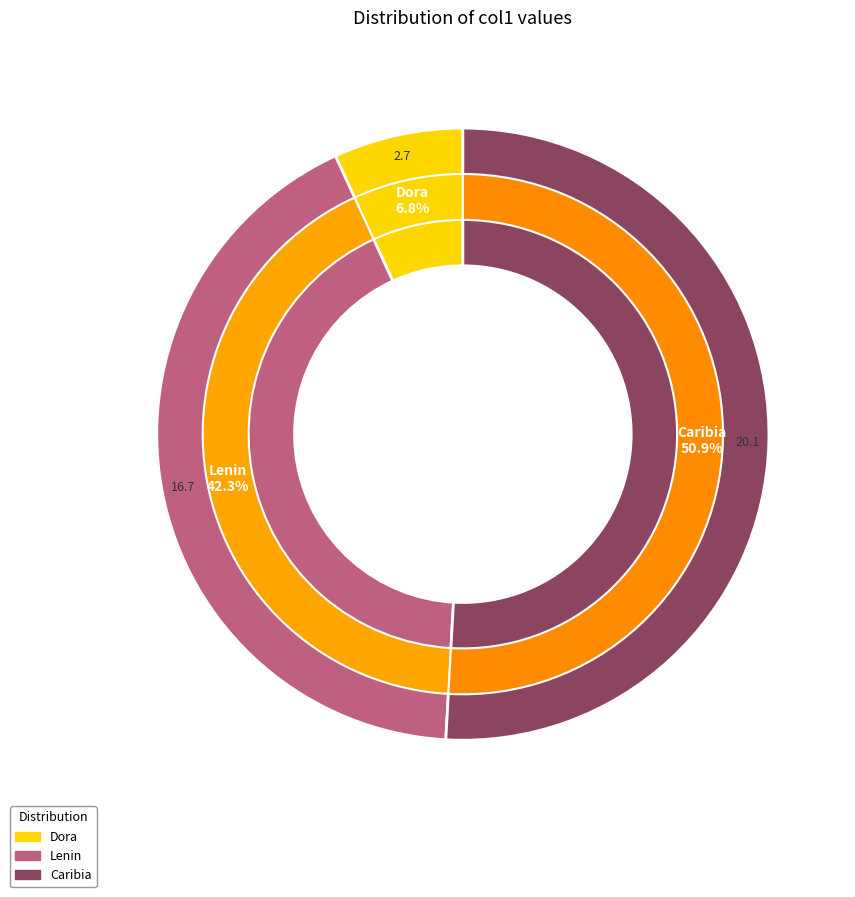

Which slice is the largest?

Caribia